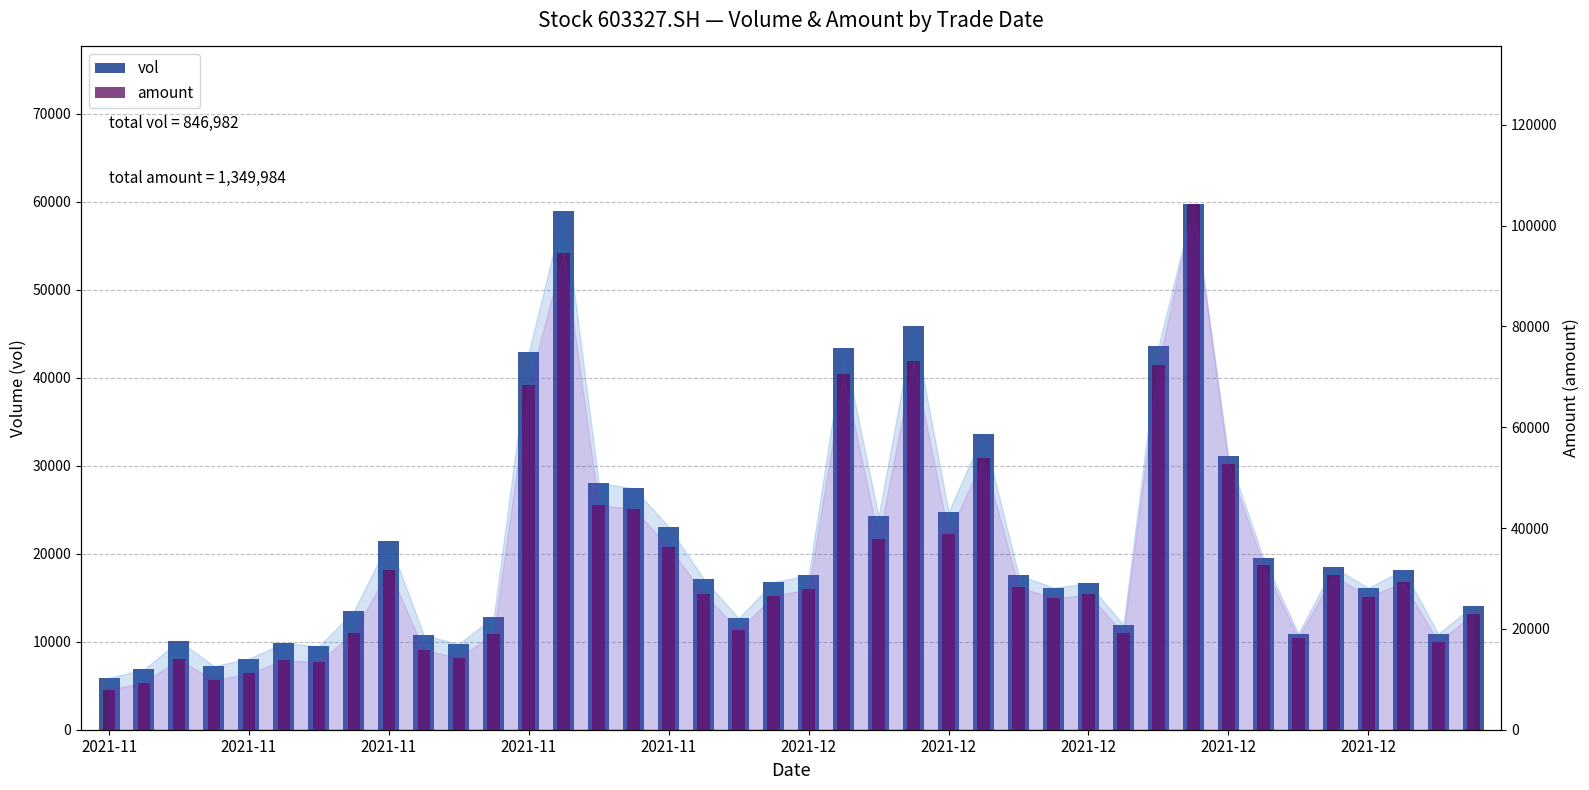

The value of vol at 2021-11 is 8115.5. True or false?

False